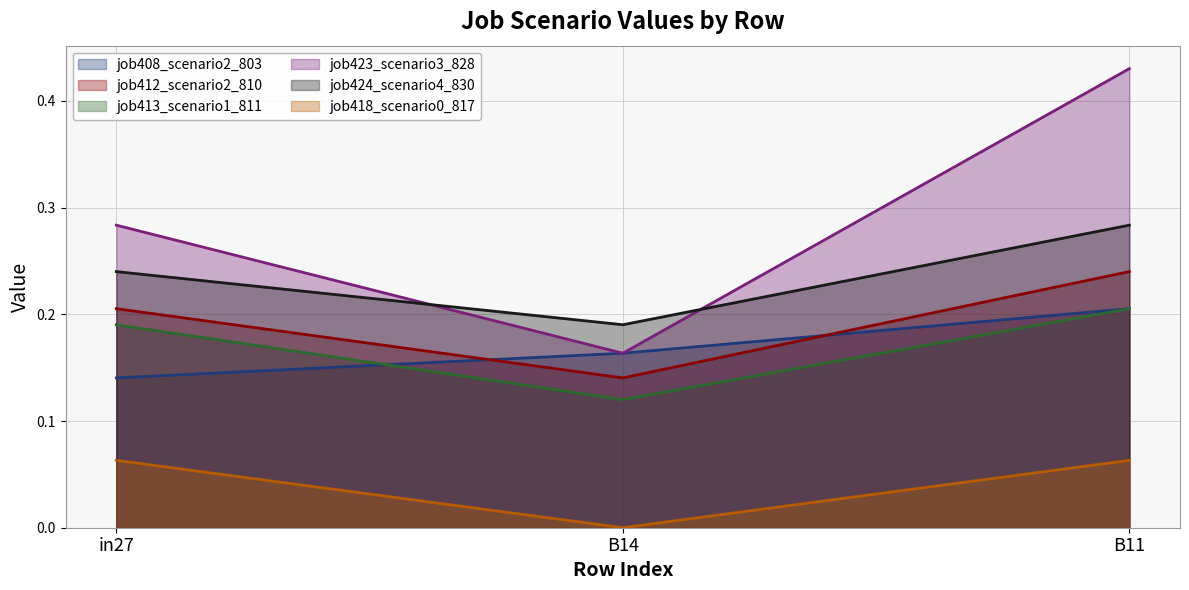

What are all the series names shown in the legend?

job408_scenario2_803, job412_scenario2_810, job413_scenario1_811, job423_scenario3_828, job424_scenario4_830, job418_scenario0_817